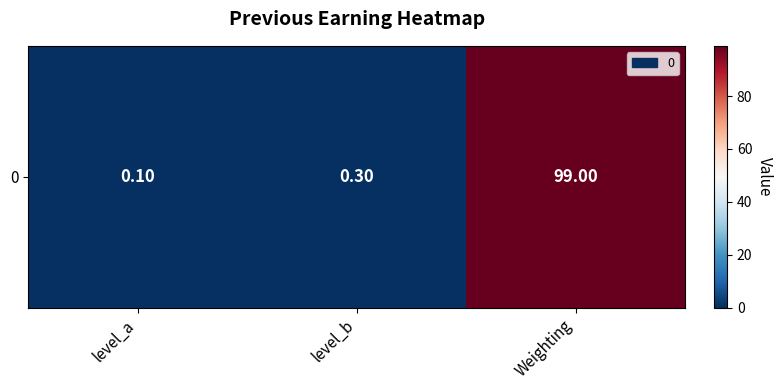

True or false: the data shows 0.3 at level_b.

True